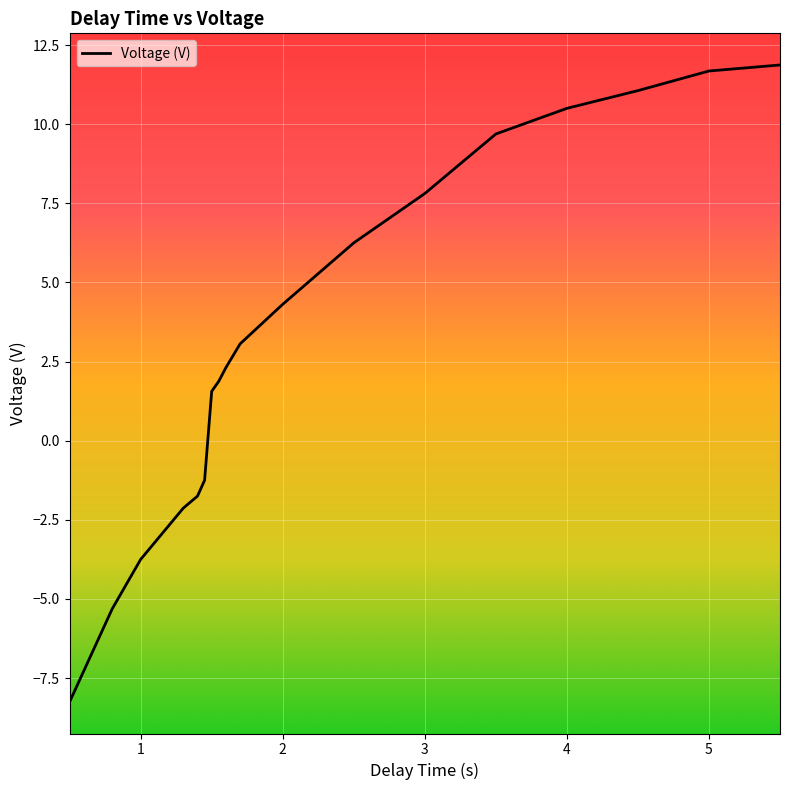

What is the difference between the maximum and minimum values?

20.1